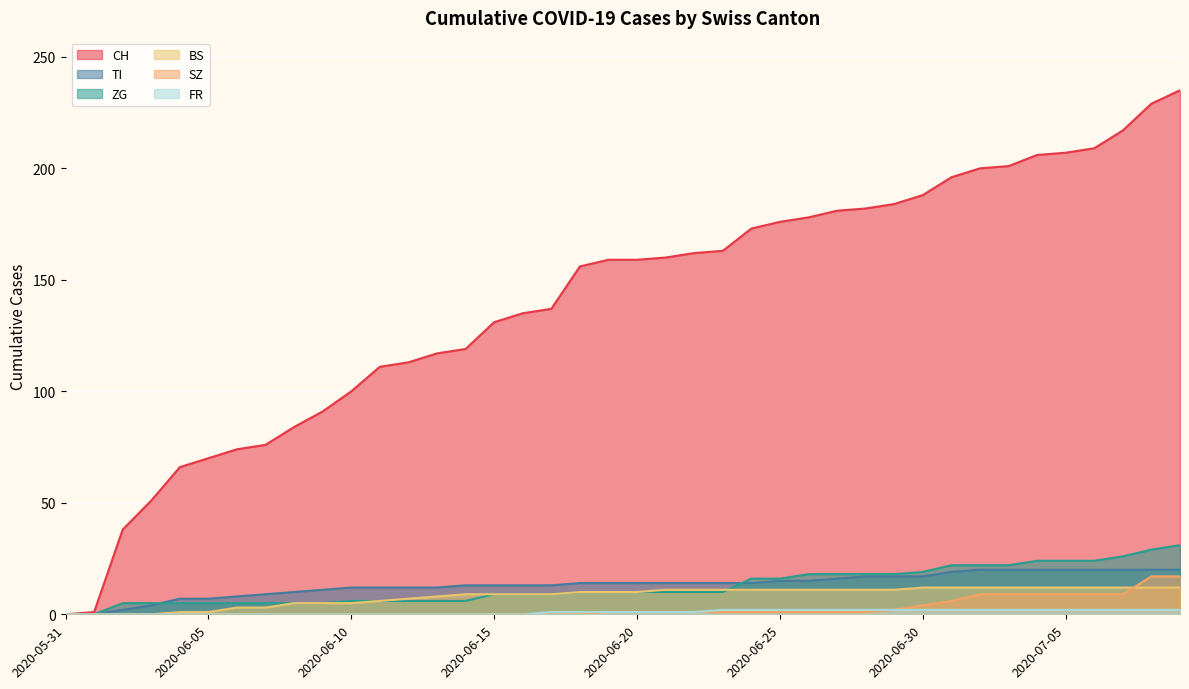

At which category is the sum across all series the highest?

2020-07-09